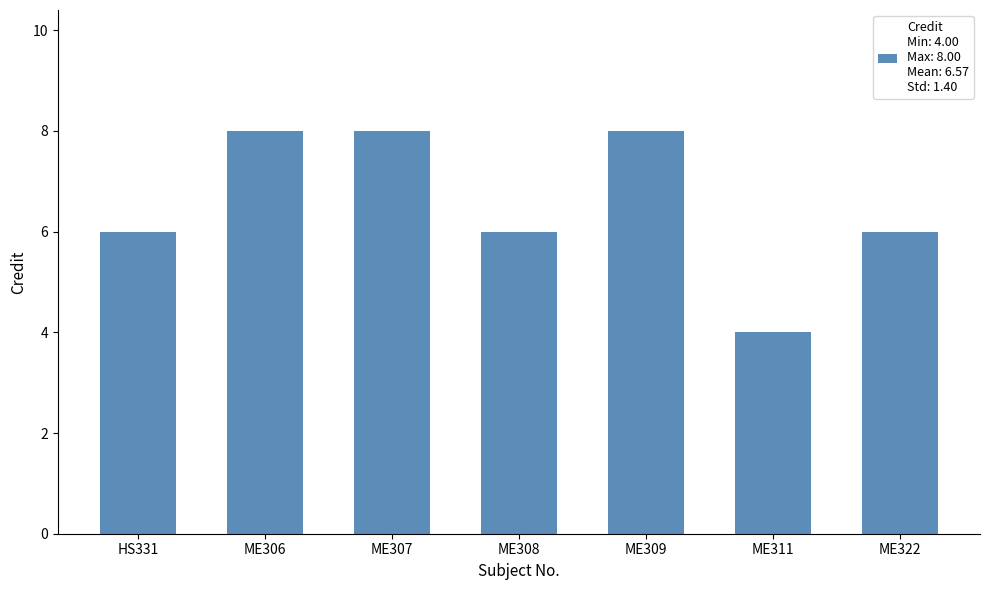

Is it true that the value at ME307 is 3?

False